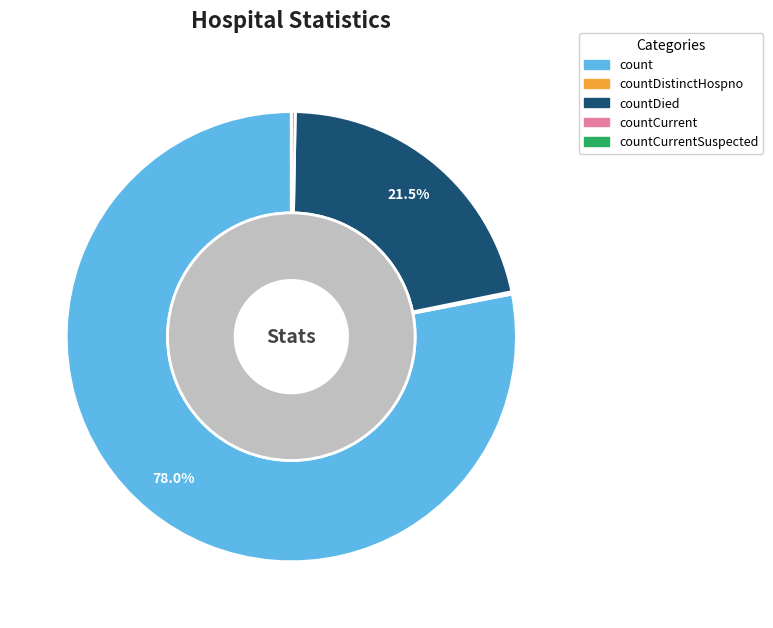

Rank the categories by value from highest to lowest.

count, countDied, countCurrent, countDistinctHospno, countCurrentSuspected